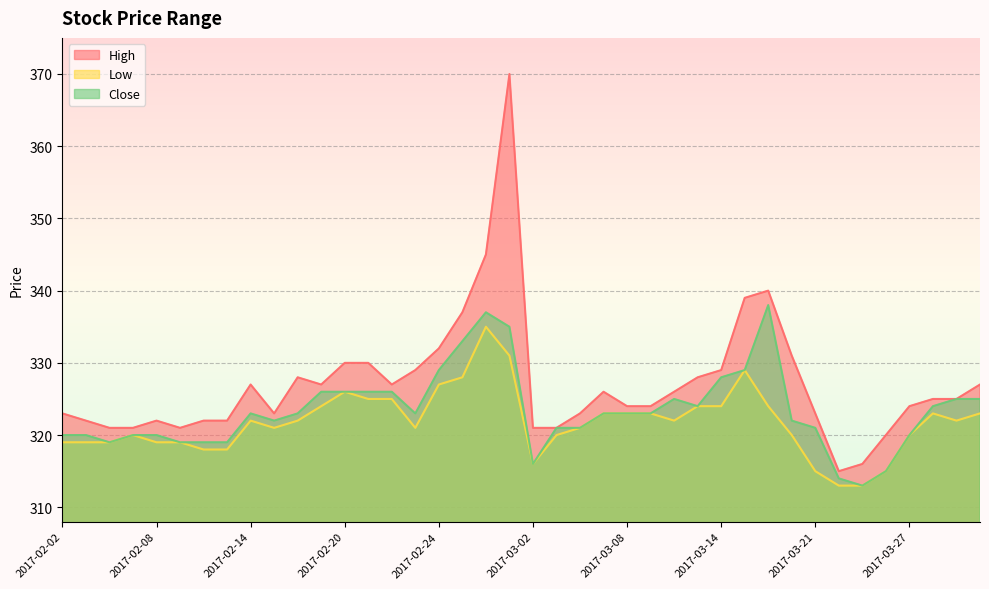

Reading right to left, extract all data points from this chart.

High: 2017-03-30=327	2017-03-29=325	2017-03-28=325	2017-03-27=324	2017-03-24=320	2017-03-23=316	2017-03-22=315	2017-03-21=323	2017-03-17=331	2017-03-16=340	2017-03-15=339	2017-03-14=329	2017-03-13=328	2017-03-10=326	2017-03-09=324	2017-03-08=324	2017-03-07=326	2017-03-06=323	2017-03-03=321	2017-03-02=321	2017-03-01=370	2017-02-28=345	2017-02-27=337	2017-02-24=332	2017-02-23=329	2017-02-22=327	2017-02-21=330	2017-02-20=330	2017-02-17=327	2017-02-16=328	2017-02-15=323	2017-02-14=327	2017-02-13=322	2017-02-10=322	2017-02-09=321	2017-02-08=322	2017-02-07=321	2017-02-06=321	2017-02-03=322	2017-02-02=323
Low: 2017-03-30=323	2017-03-29=322	2017-03-28=323	2017-03-27=320	2017-03-24=315	2017-03-23=313	2017-03-22=313	2017-03-21=315	2017-03-17=320	2017-03-16=324	2017-03-15=329	2017-03-14=324	2017-03-13=324	2017-03-10=322	2017-03-09=323	2017-03-08=323	2017-03-07=323	2017-03-06=321	2017-03-03=320	2017-03-02=316	2017-03-01=331	2017-02-28=335	2017-02-27=328	2017-02-24=327	2017-02-23=321	2017-02-22=325	2017-02-21=325	2017-02-20=326	2017-02-17=324	2017-02-16=322	2017-02-15=321	2017-02-14=322	2017-02-13=318	2017-02-10=318	2017-02-09=319	2017-02-08=319	2017-02-07=320	2017-02-06=319	2017-02-03=319	2017-02-02=319
Close: 2017-03-30=325	2017-03-29=325	2017-03-28=324	2017-03-27=320	2017-03-24=315	2017-03-23=313	2017-03-22=314	2017-03-21=321	2017-03-17=322	2017-03-16=338	2017-03-15=329	2017-03-14=328	2017-03-13=324	2017-03-10=325	2017-03-09=323	2017-03-08=323	2017-03-07=323	2017-03-06=321	2017-03-03=321	2017-03-02=316	2017-03-01=335	2017-02-28=337	2017-02-27=333	2017-02-24=329	2017-02-23=323	2017-02-22=326	2017-02-21=326	2017-02-20=326	2017-02-17=326	2017-02-16=323	2017-02-15=322	2017-02-14=323	2017-02-13=319	2017-02-10=319	2017-02-09=319	2017-02-08=320	2017-02-07=320	2017-02-06=319	2017-02-03=320	2017-02-02=320